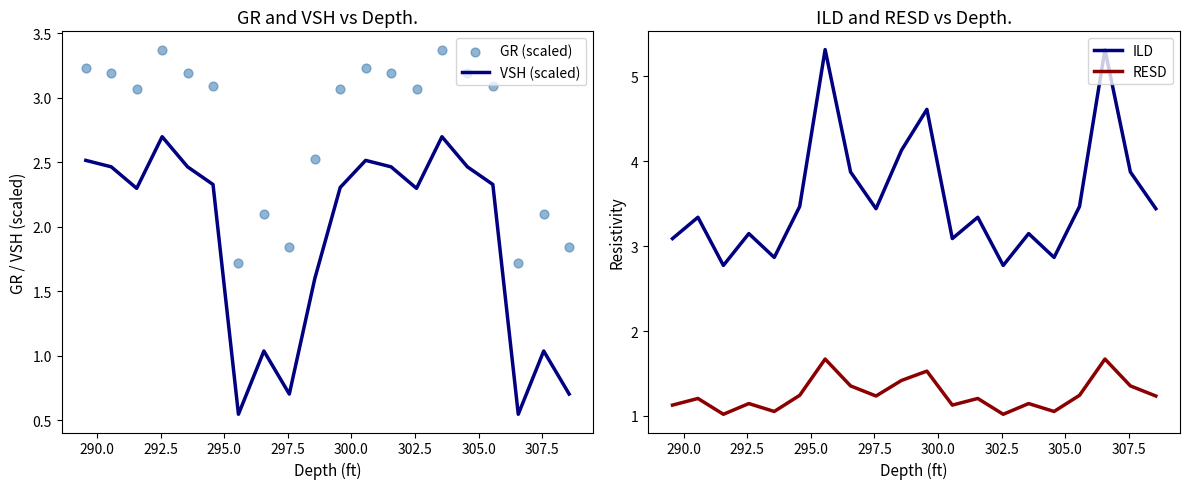

What is the highest value of the VSH (scaled) series?

2.7